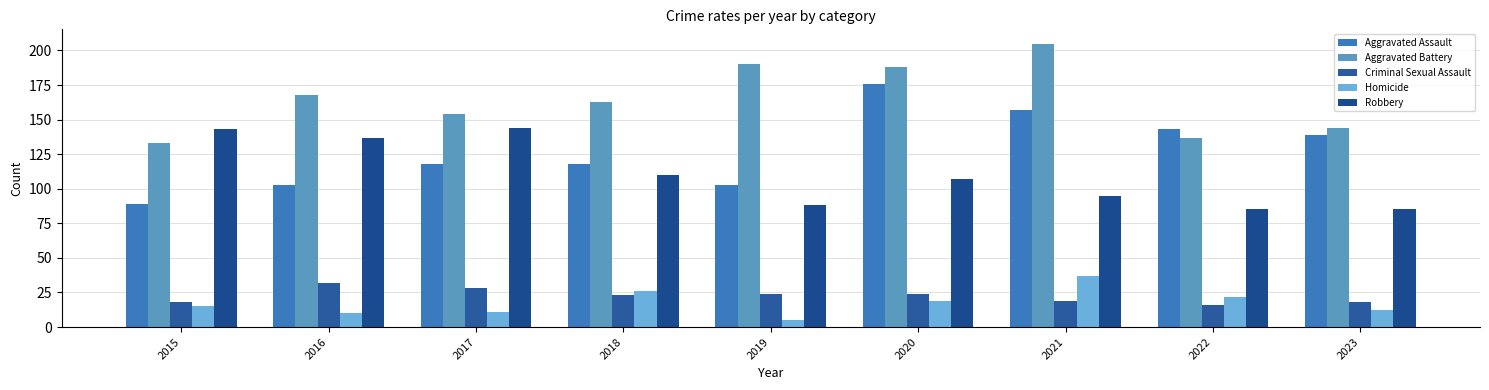

List the series in order of their peak value, lowest first.

Criminal Sexual Assault, Homicide, Robbery, Aggravated Assault, Aggravated Battery